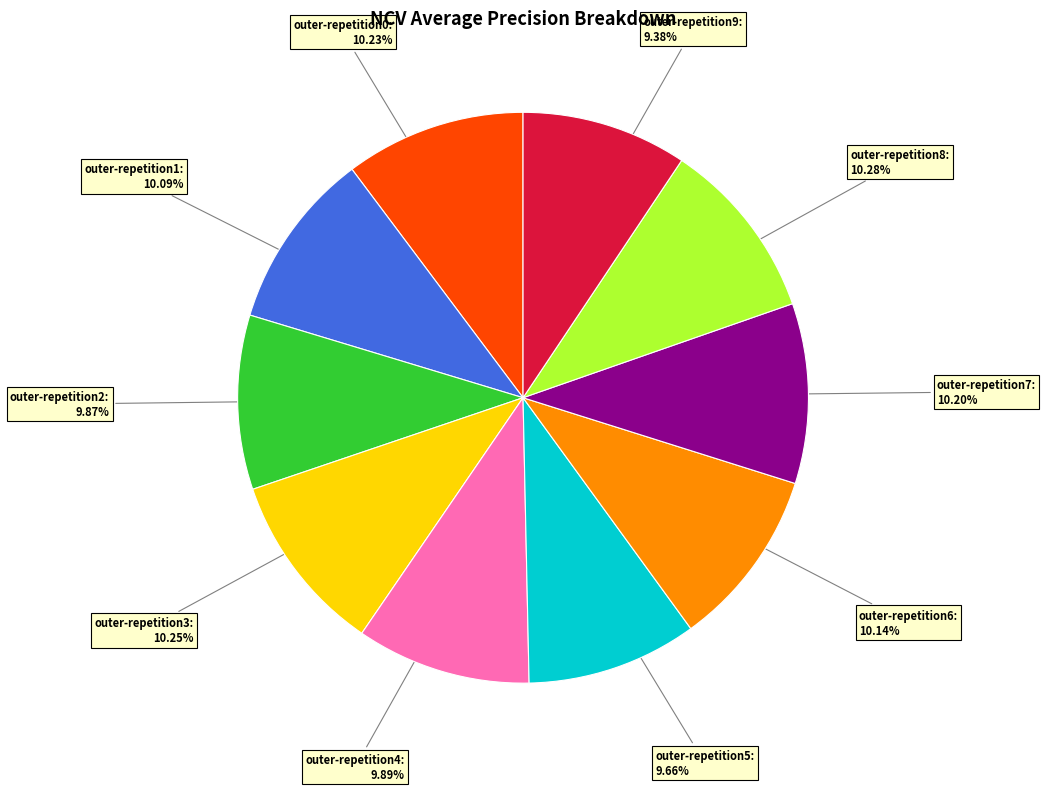

Does any single category account for the majority?

No